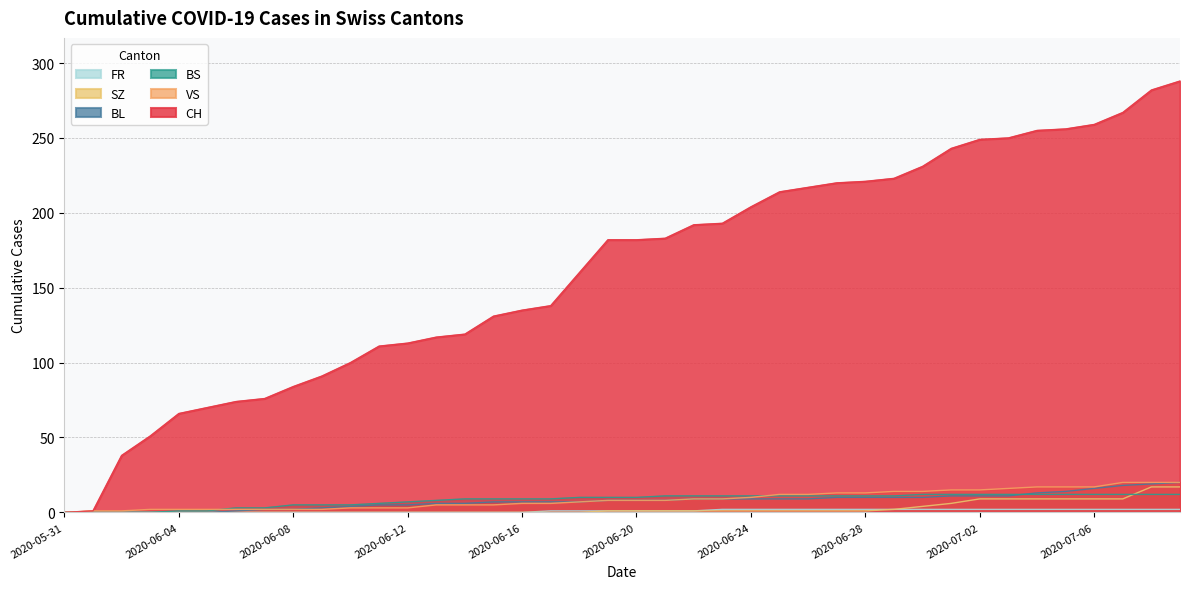

What is the difference between the second highest and second lowest values in the BS series?

12